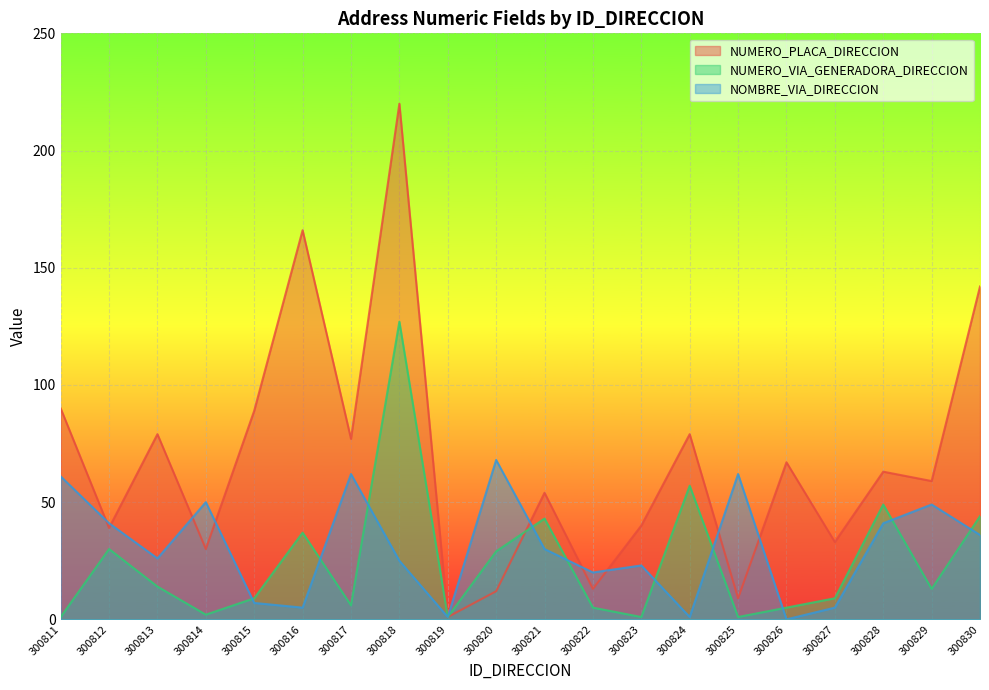

Rank the categories by NUMERO_PLACA_DIRECCION value from highest to lowest.

300818, 300816, 300830, 300811, 300815, 300813, 300824, 300817, 300826, 300828, 300829, 300821, 300823, 300812, 300827, 300814, 300822, 300820, 300825, 300819